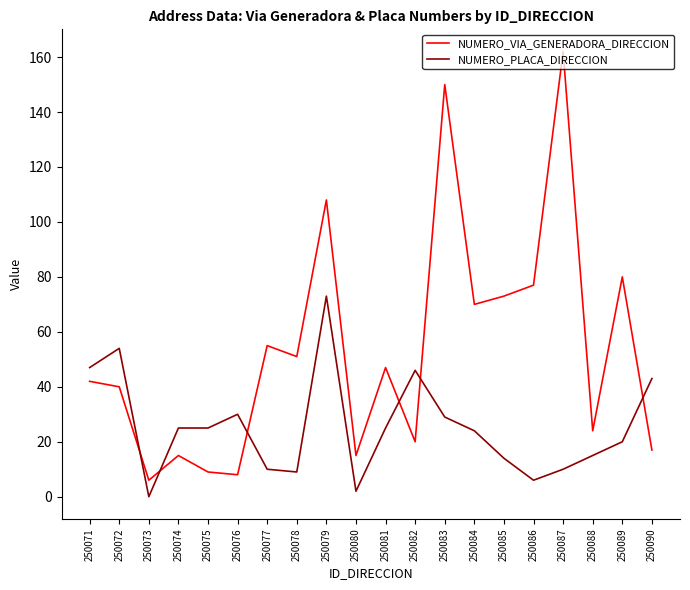

Is it true that NUMERO_VIA_GENERADORA_DIRECCION equals 15 at 250074?

True